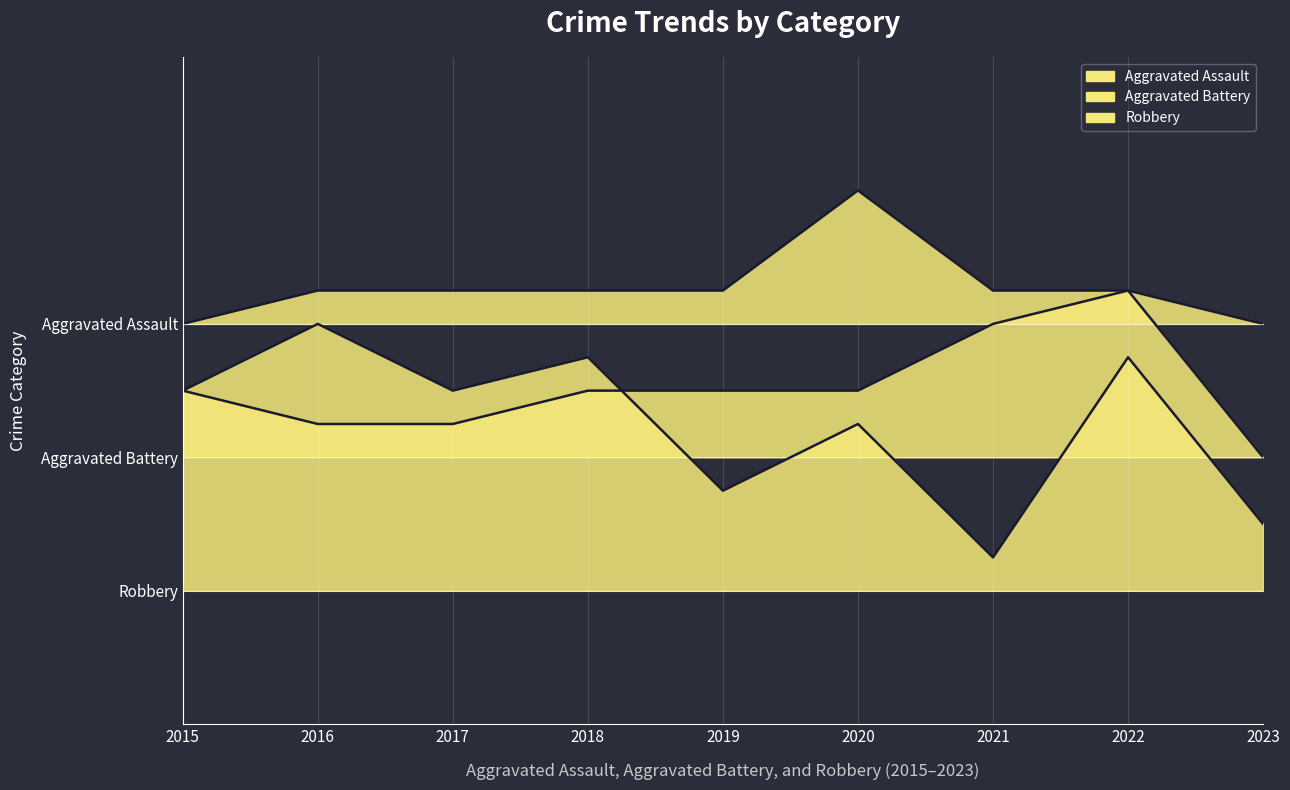

Is it true that Aggravated Battery equals 9 at 2017?

True